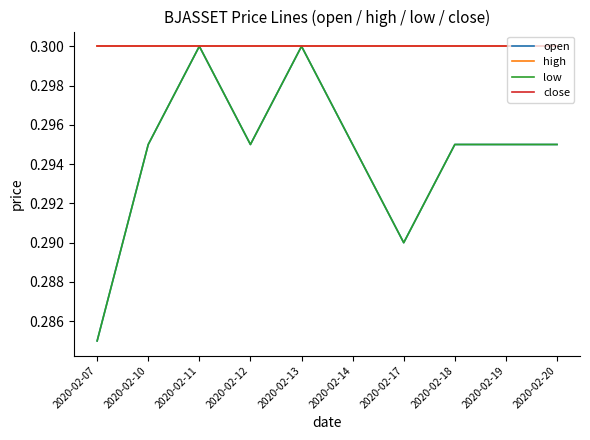

True or false: close and high cross at least once.

False